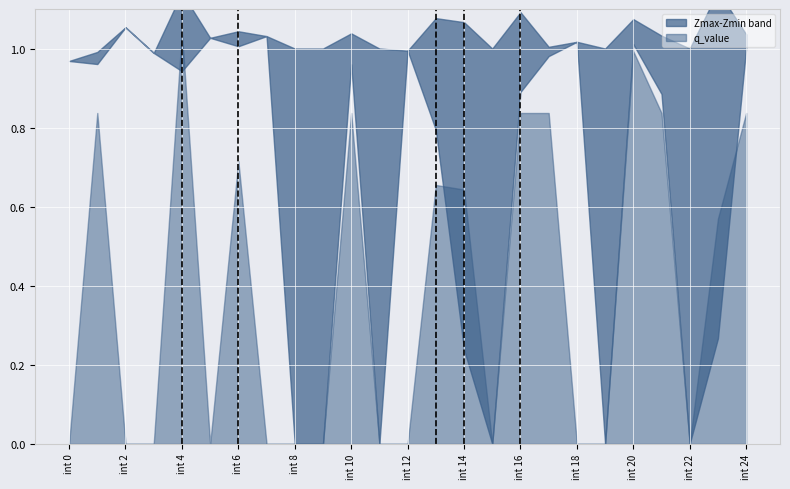

Reading right to left, what are all the values shown in this chart?

Zmax: 24.0=1.0	23.0=1.1	22.0=1.0	21.0=1.0	20.0=1.1	19.0=1.0	18.0=1.0	17.0=1.0	16.0=1.1	15.0=1.0	14.0=1.1	13.0=1.1	12.0=1.0	11.0=1.0	10.0=1.0	9.0=1.0	8.0=1.0	7.0=1.0	6.0=1.0	5.0=1.0	4.0=1.1	3.0=1.0	2.0=1.1	1.0=1.0	0.0=1.0
Zmin: 24.0=1.0	23.0=0.3	22.0=0.0	21.0=0.9	20.0=1.0	19.0=0.0	18.0=1.0	17.0=1.0	16.0=0.9	15.0=0.0	14.0=0.2	13.0=0.8	12.0=1.0	11.0=0.0	10.0=1.0	9.0=0.0	8.0=0.0	7.0=1.0	6.0=1.0	5.0=1.0	4.0=0.9	3.0=1.0	2.0=1.1	1.0=1.0	0.0=1.0
q_value: 24.0=0.8	23.0=0.6	22.0=0.0	21.0=0.8	20.0=1.0	19.0=0.0	18.0=-0.0	17.0=0.8	16.0=0.8	15.0=0.0	14.0=0.6	13.0=0.7	12.0=-0.0	11.0=0.0	10.0=0.8	9.0=0.0	8.0=0.0	7.0=-0.0	6.0=0.7	5.0=-0.0	4.0=1.0	3.0=-0.0	2.0=-0.0	1.0=0.8	0.0=-0.0